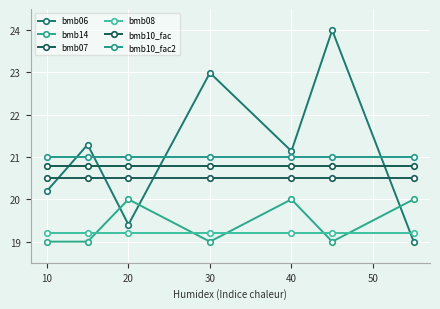

How many lines are shown in the chart?

6